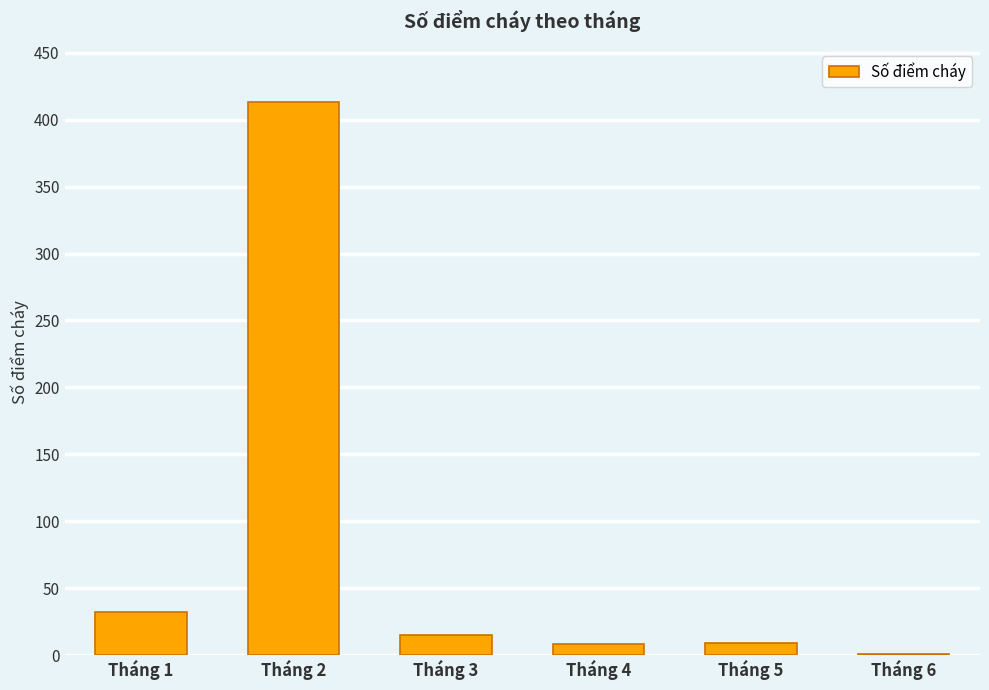

What is the difference between the values at Tháng 2 and Tháng 4?

405